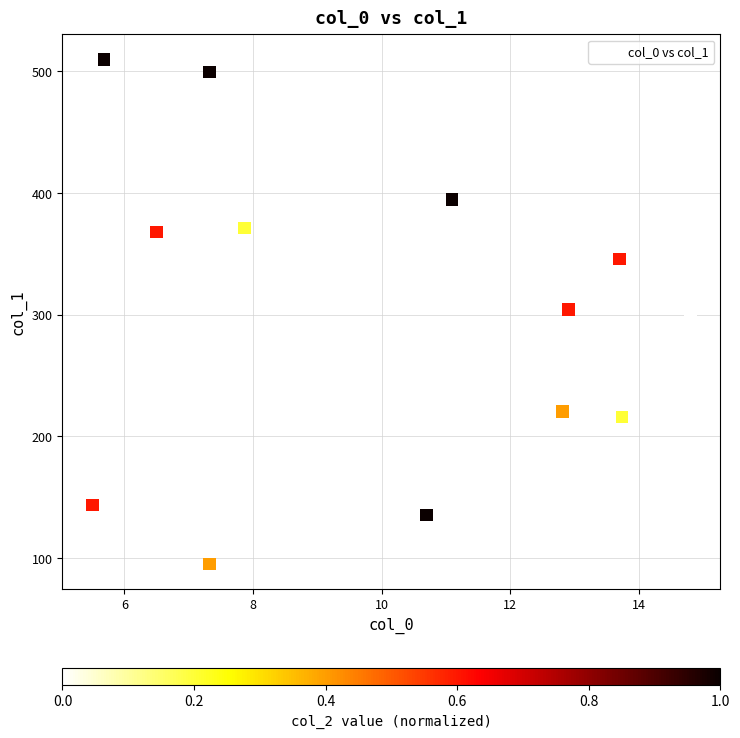

What is the range of X values (max minus min)?

9.3